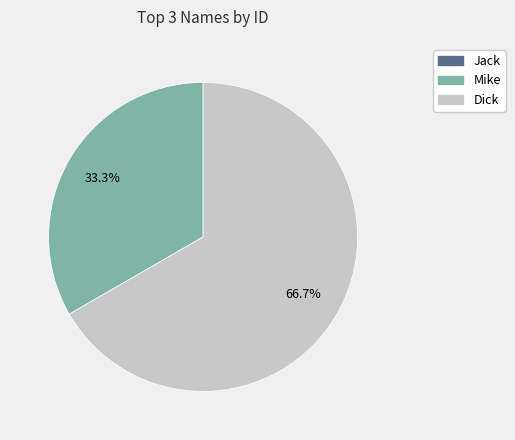

Is Dick the majority of the pie?

Yes